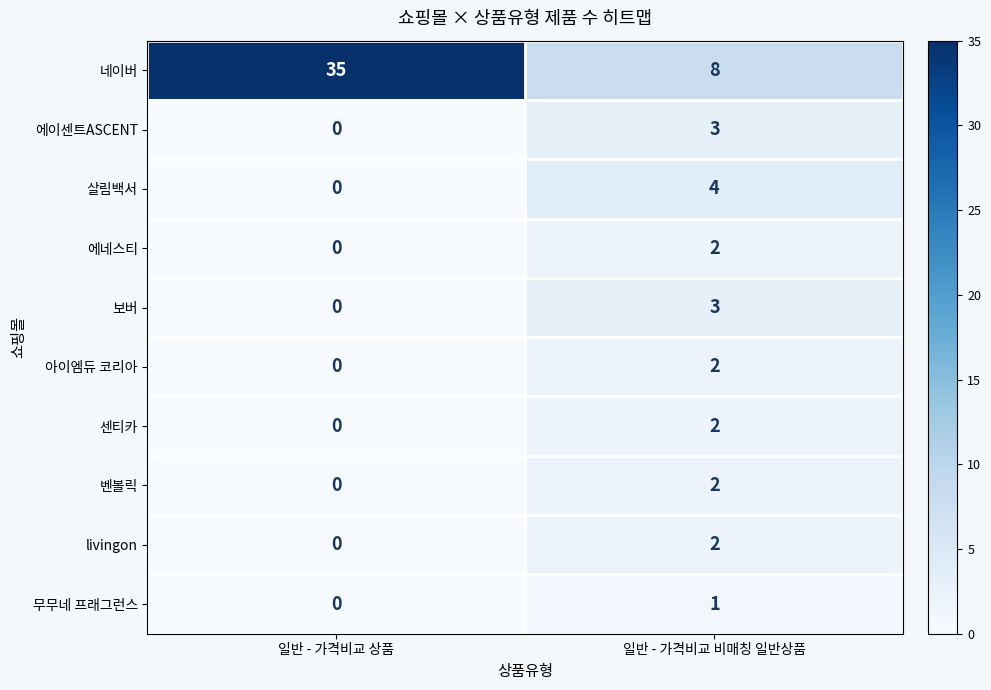

The value of 센티카 at 일반 - 가격비교 비매칭 일반상품 is 3. True or false?

False